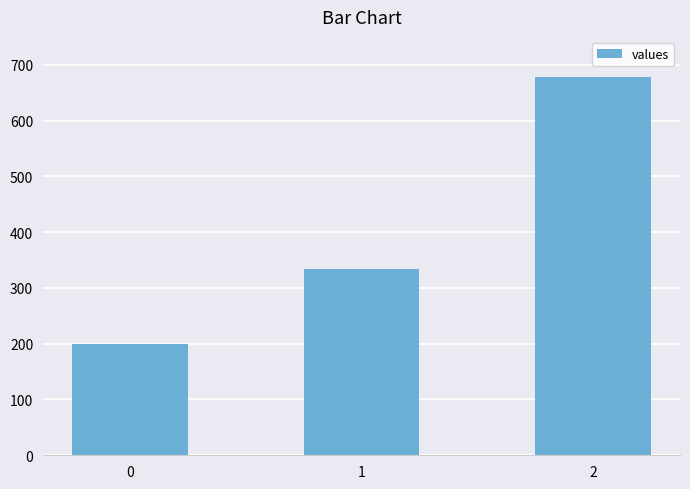

True or false: the data shows 200.0 at 0.

True